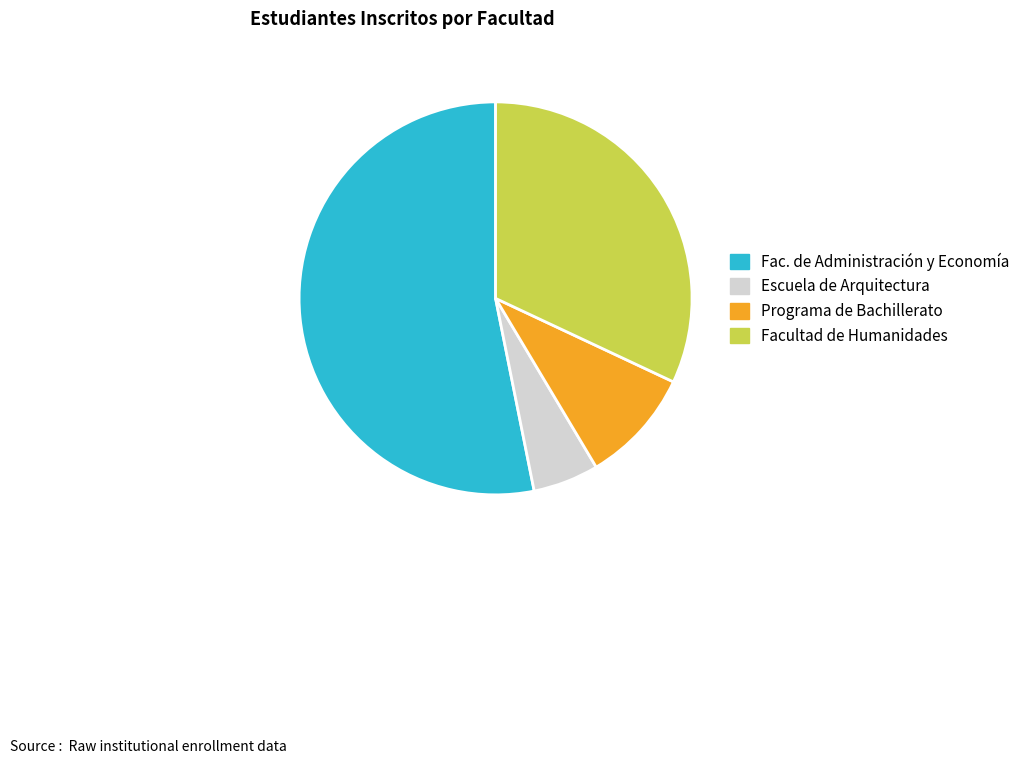

Which slice represents more than half of the pie?

Fac. de Administración y Economía